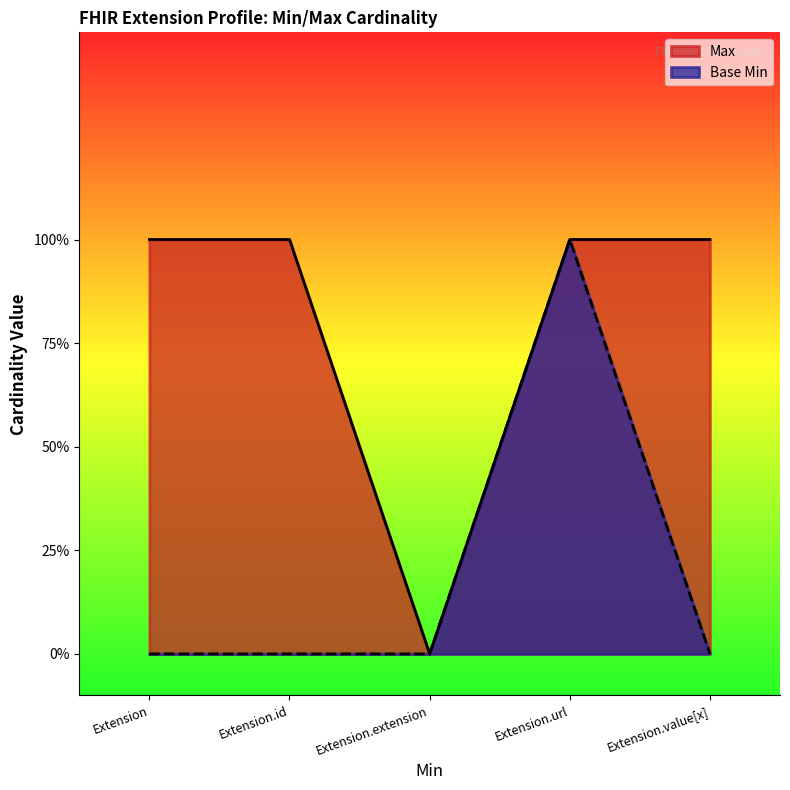

True or false: Base Min and Max cross at least once.

False